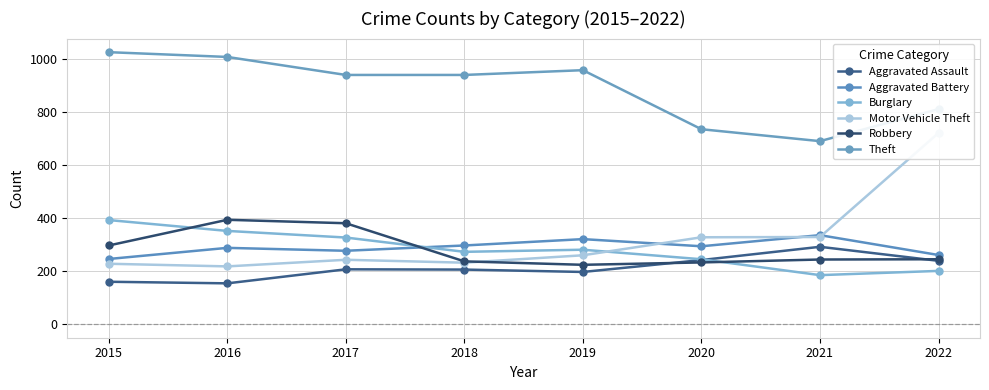

What is the value of the Theft point at the 8th from the left?

812